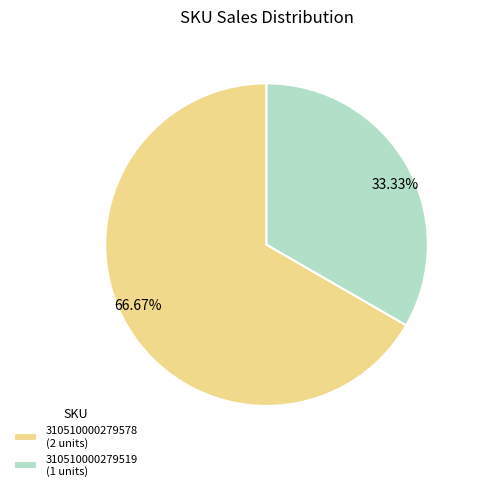

The 310510000279519 slice represents 26% of the pie. True or false?

False